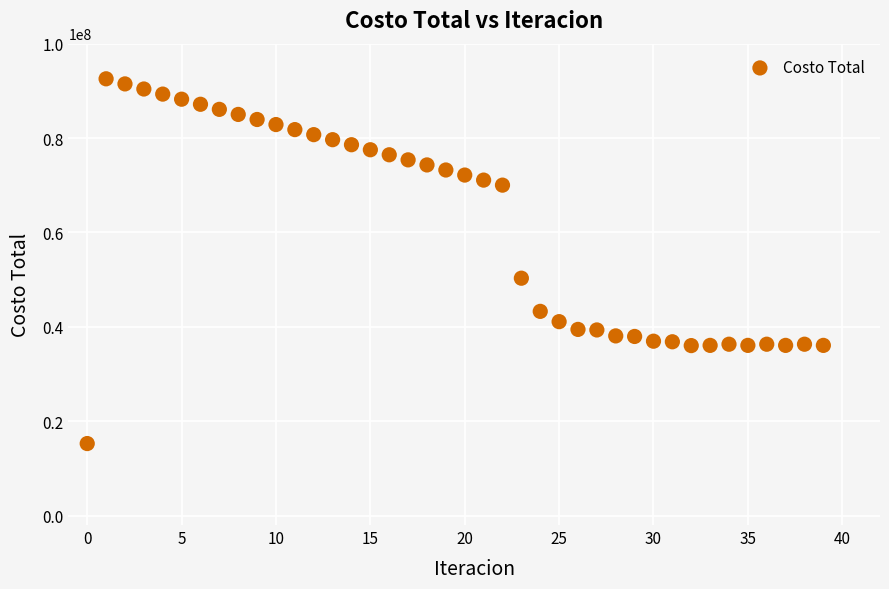

What is the range of Y values (max minus min)?

77290158.9